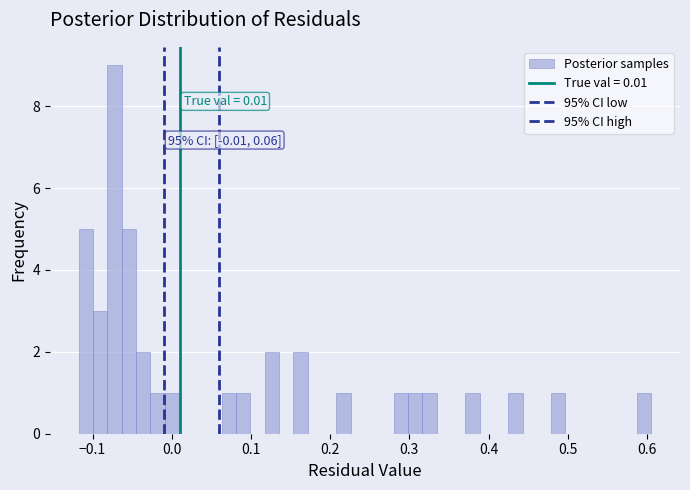

Read against the x-axis, roughly where is the centre of the tallest bar?

-0.07